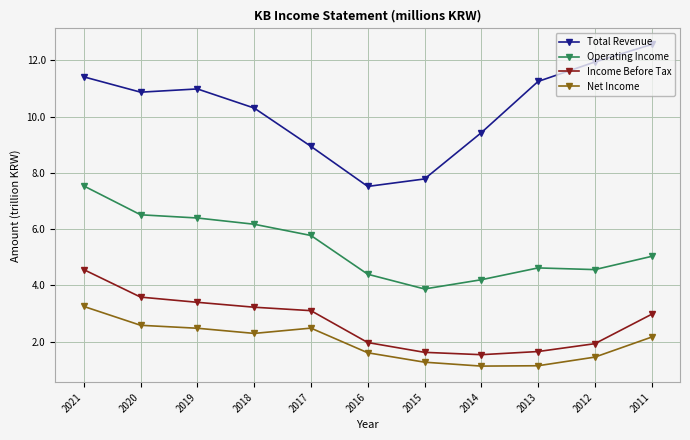

How many lines are shown in the chart?

4